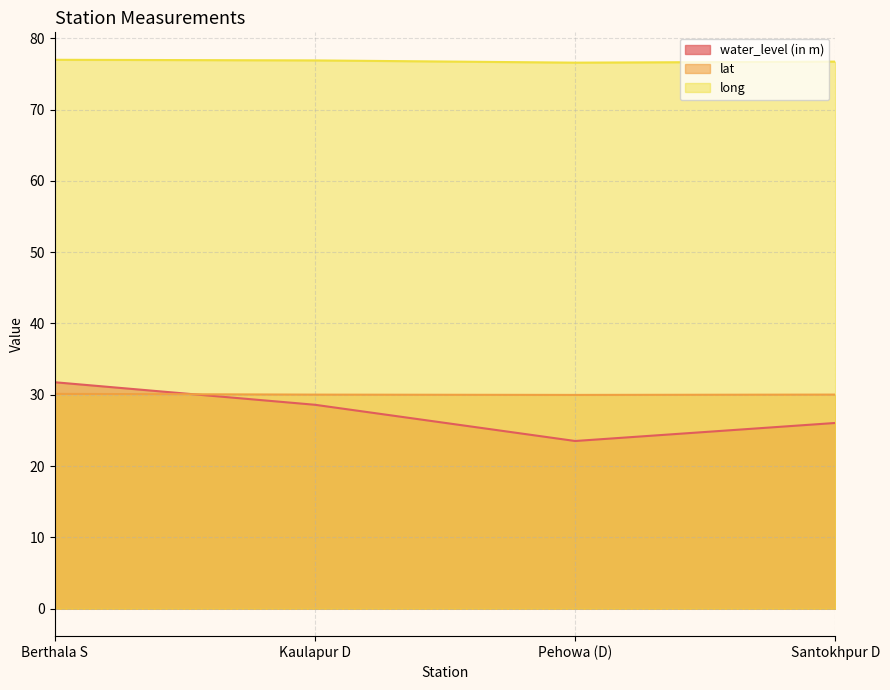

What is the smallest value displayed?

23.5